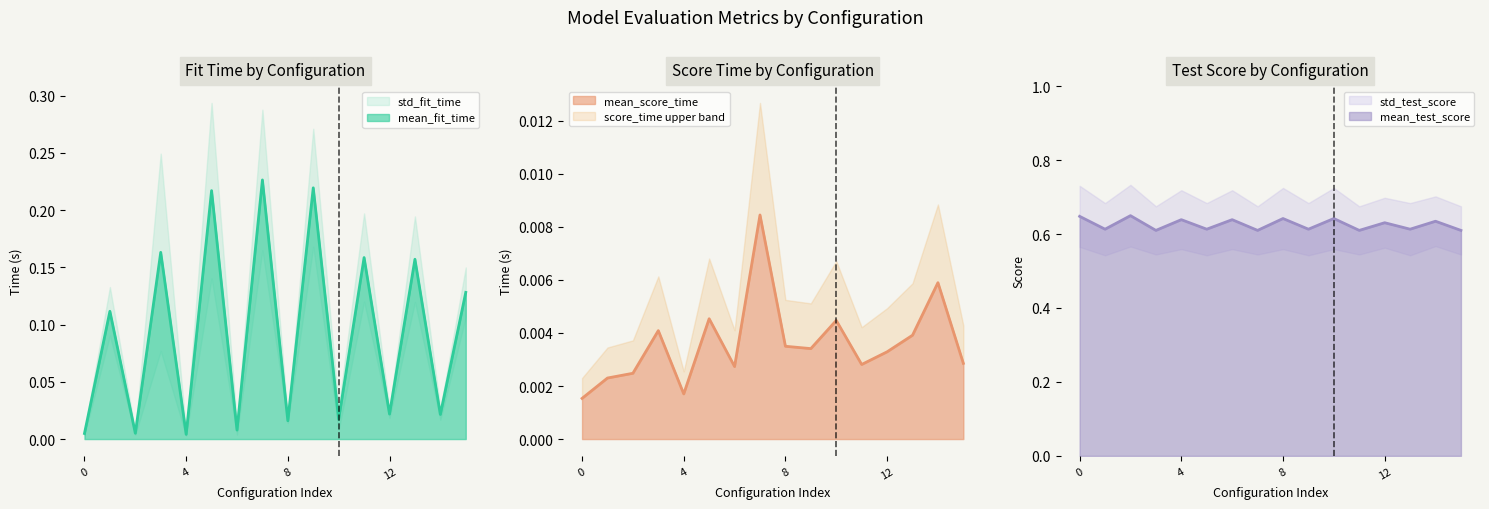

True or false: mean_score_time and mean_fit_time intersect in this chart.

False